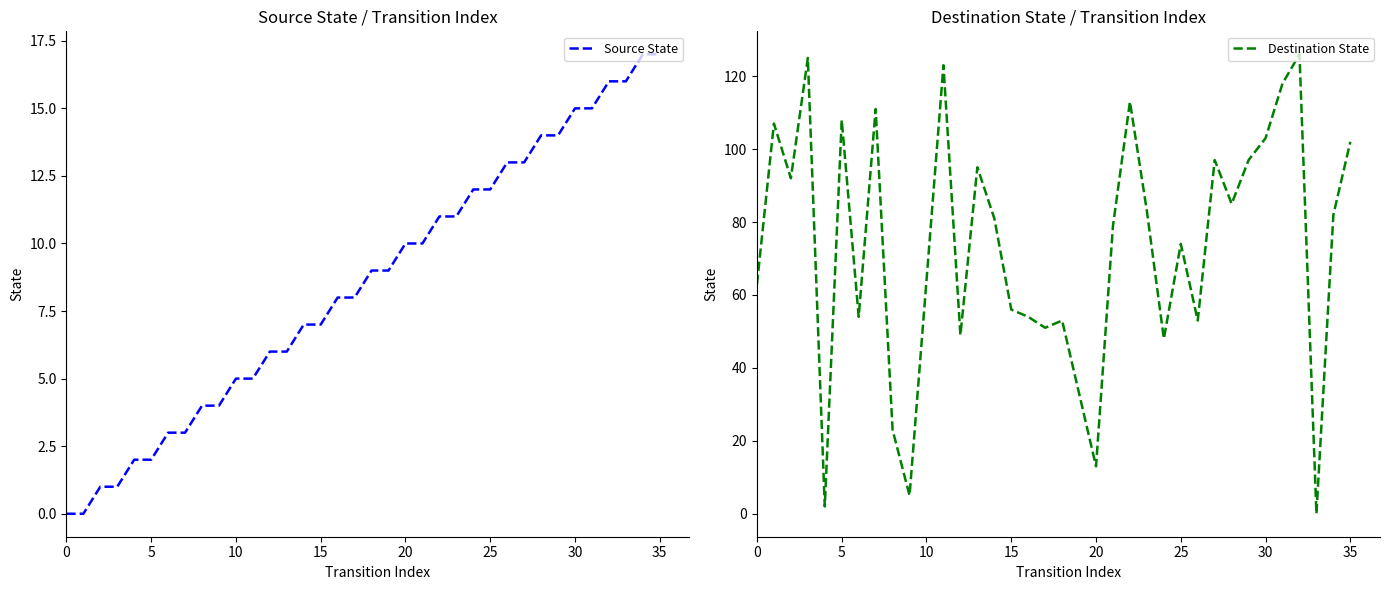

Is the value of Destination State at 27 greater than the value of Source State at 34?

Yes